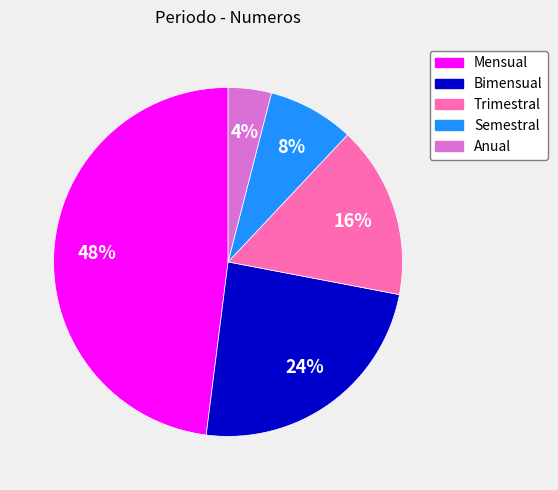

What is the smallest slice in the pie chart?

Anual